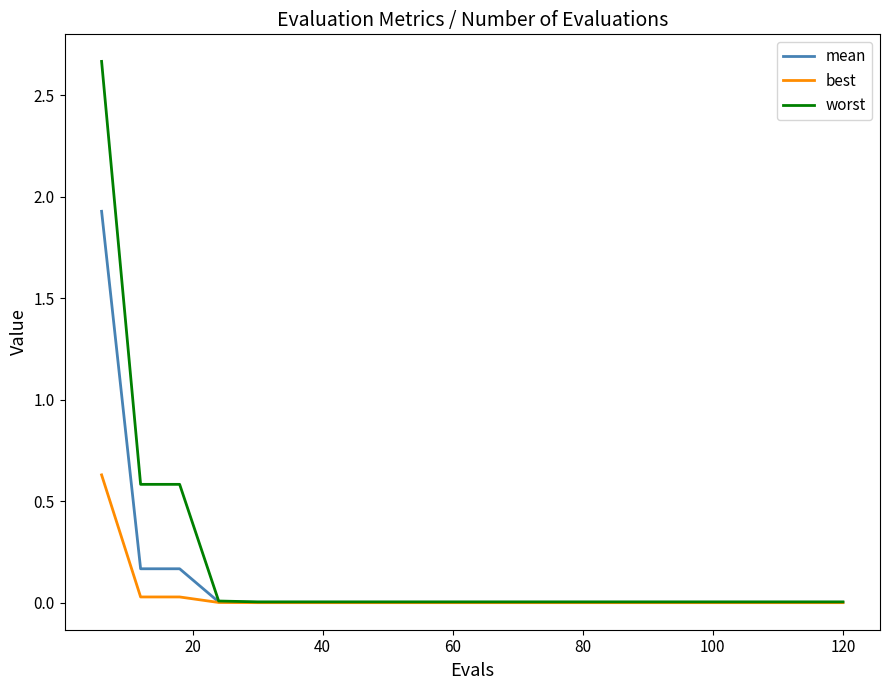

Which series has the widest spread of values?

worst